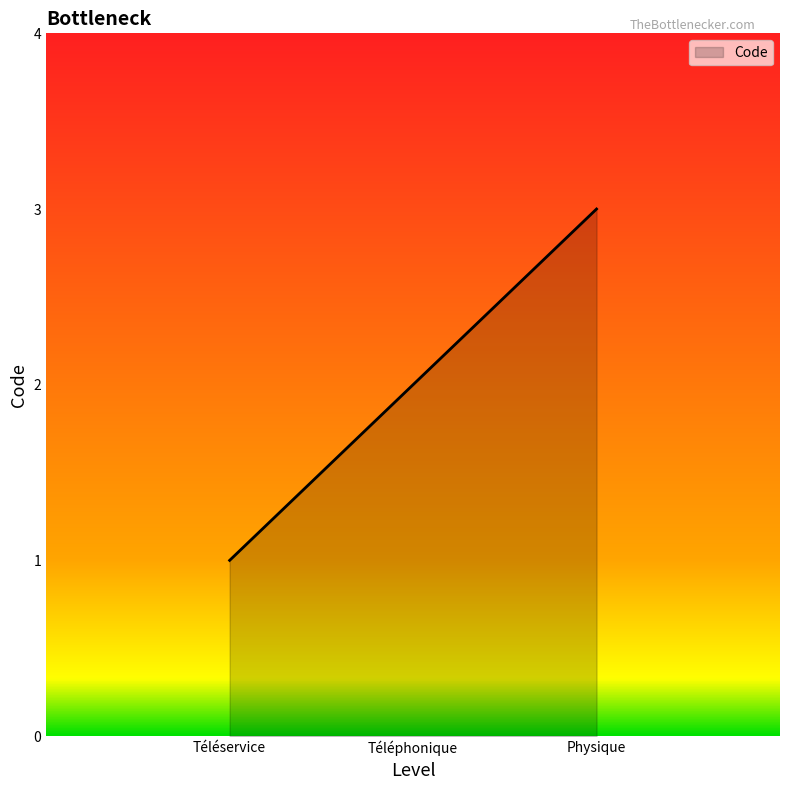

Rank the categories by value from lowest to highest.

Téléservice, Téléphonique, Physique